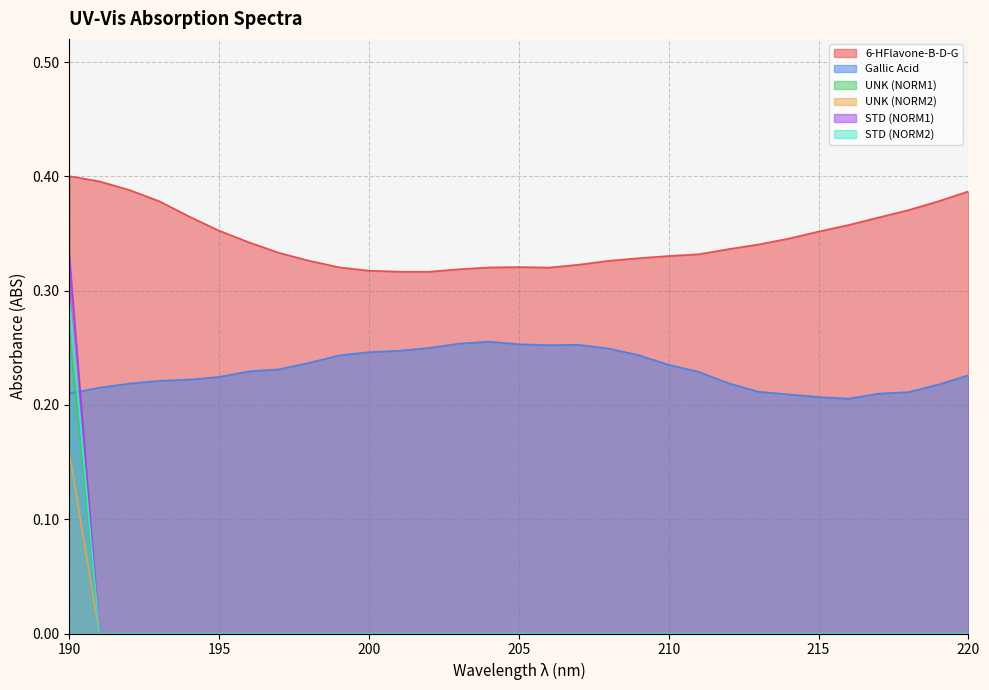

True or false: 6-HFlavone-B-D-G and STD (NORM1) cross at least once.

False